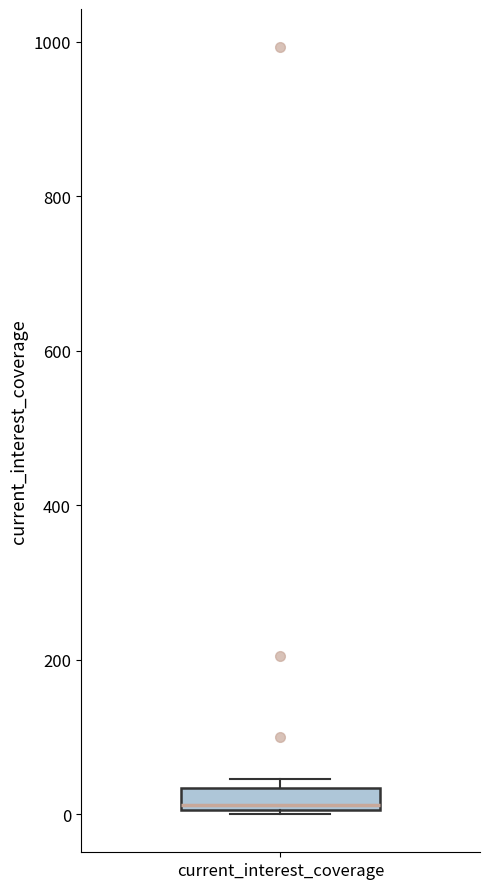

Where is the upper edge of the box for current_interest_coverage on the y-axis? The values are not printed on the chart, so give them approximately, as read against the axis.

40